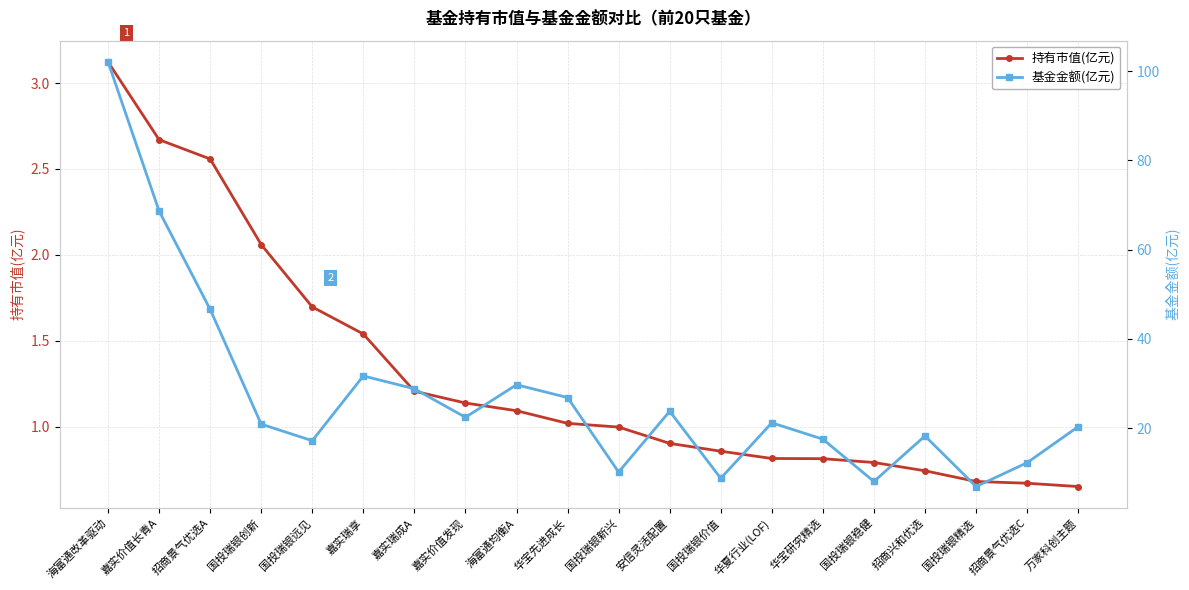

What is the difference between the maximum and minimum values in the 基金金额(亿元) series?

95.2